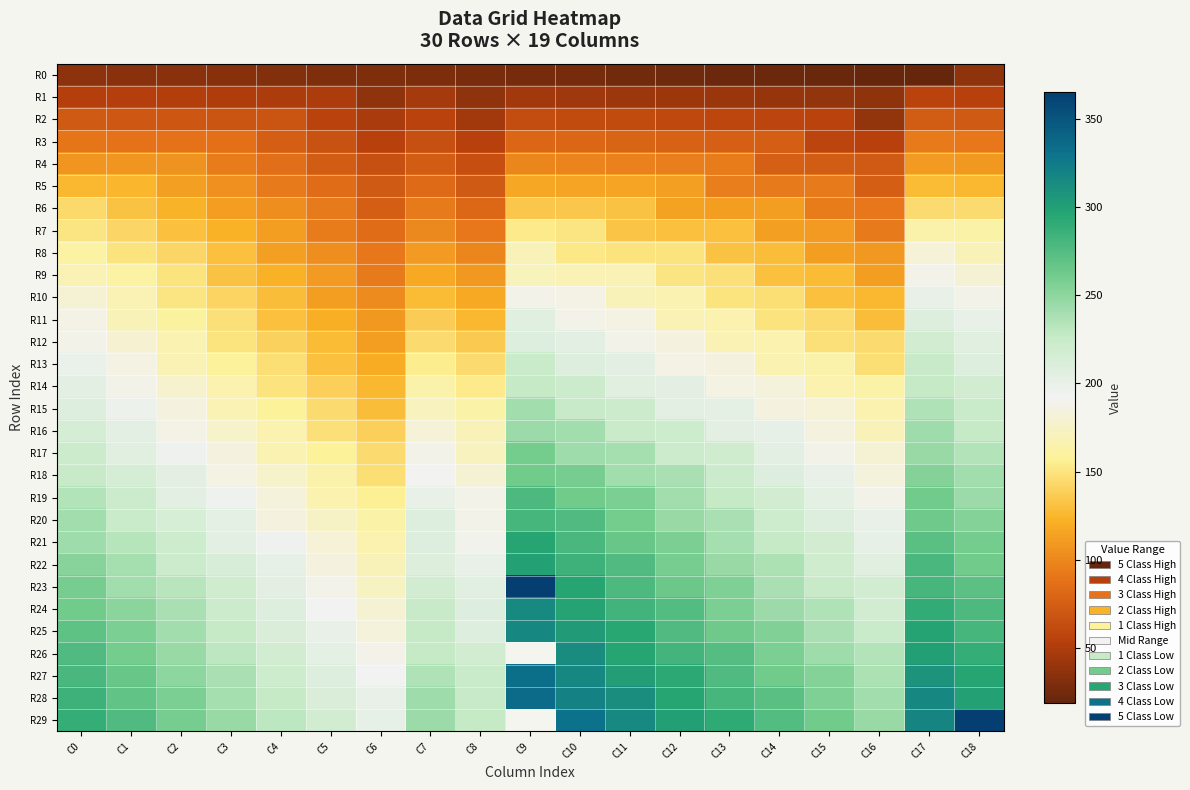

How many values in the R4 series are below 94?

8